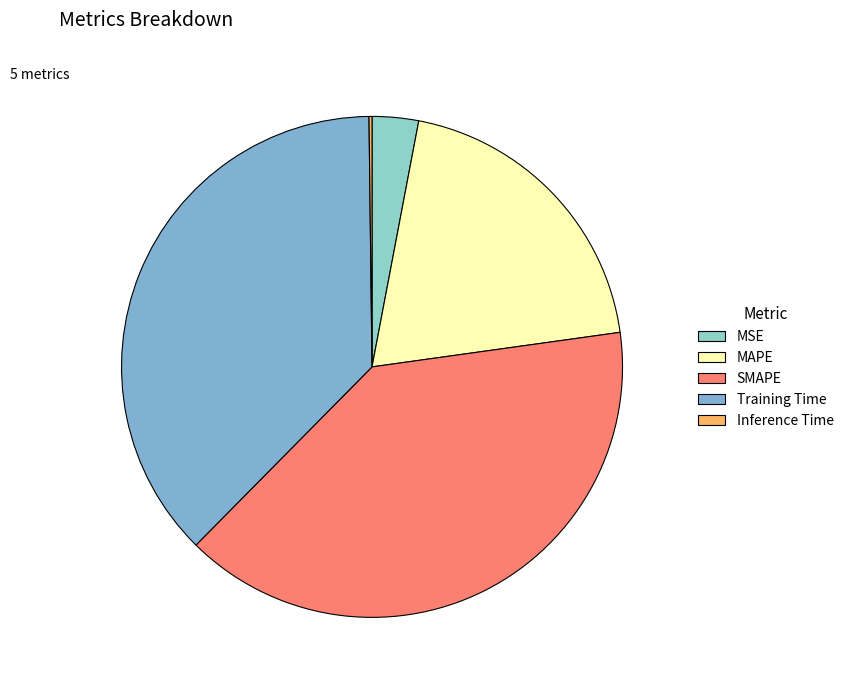

To the nearest percent, what is the combined percentage of Inference Time and Training Time?

38%